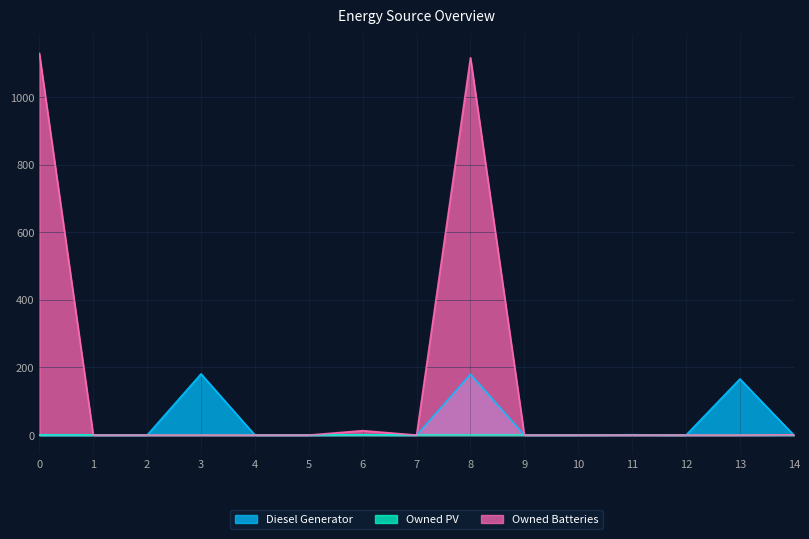

True or false: Owned Batteries has a value of 1672 at 8.

False